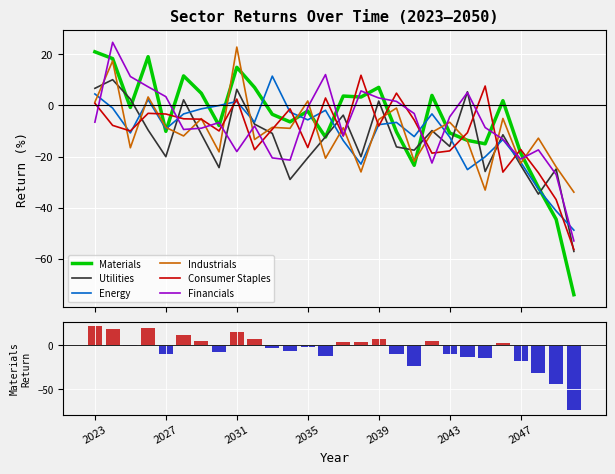

What is the maximum value shown in the chart?

24.7